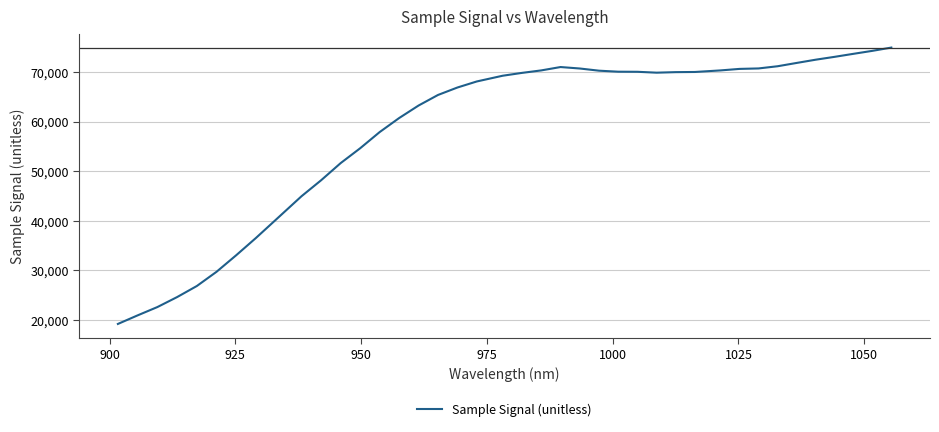

What is the difference between the maximum and minimum values?

55703